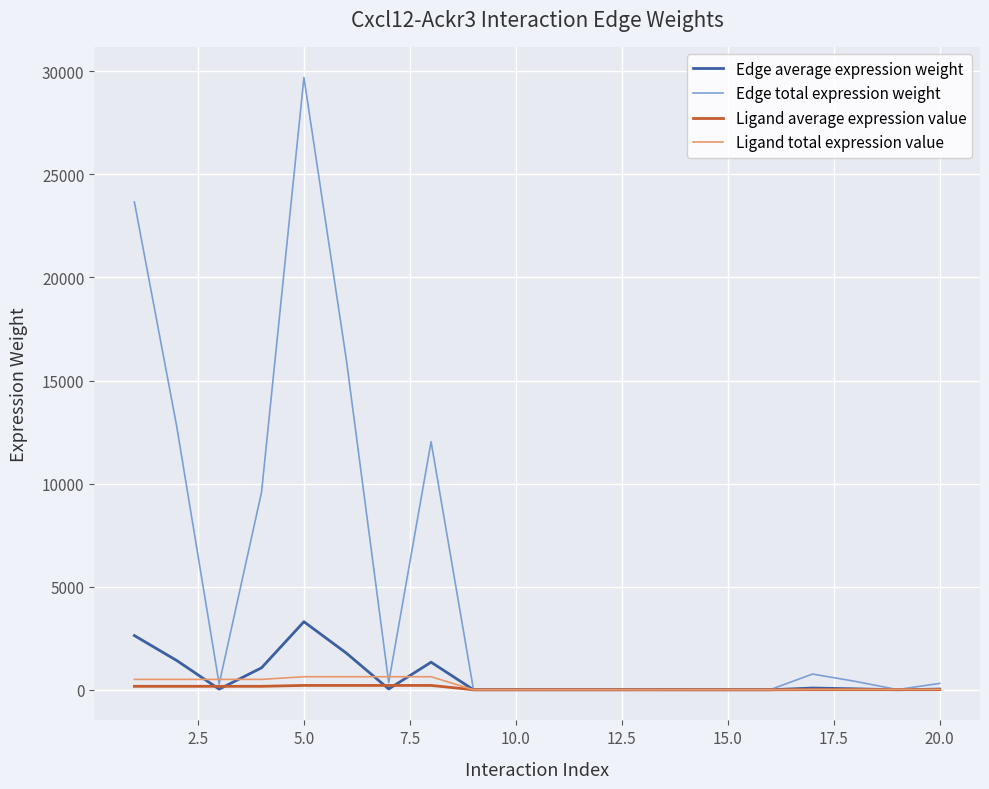

Which series has the largest total across all categories?

Edge total expression weight